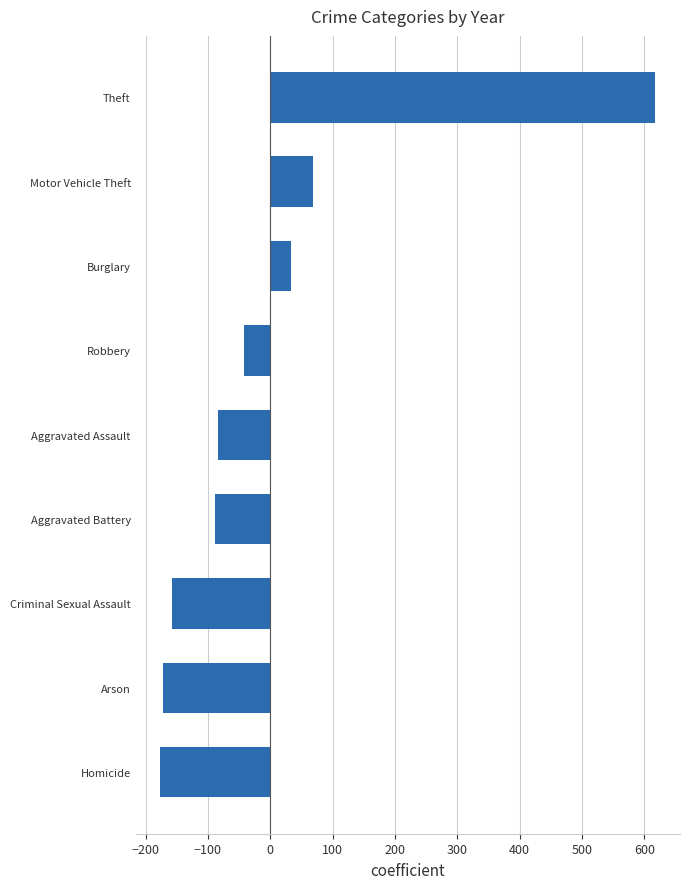

What is the minimum value shown in the chart?

-176.2